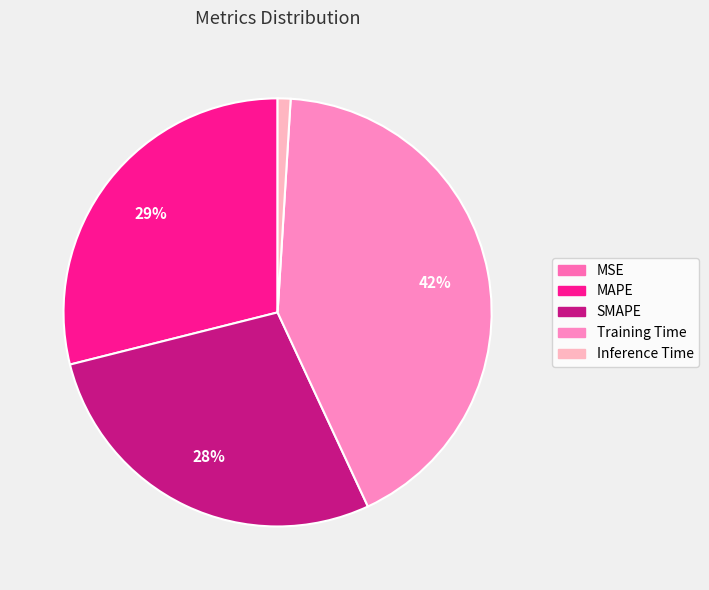

Which slice is the smallest?

MSE